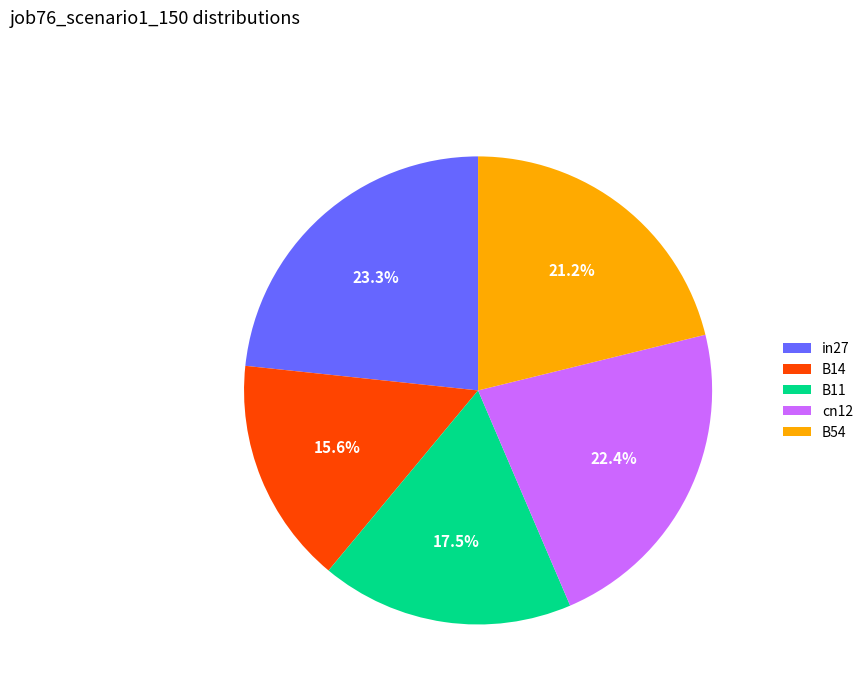

Is there any slice that represents more than half of the pie?

No